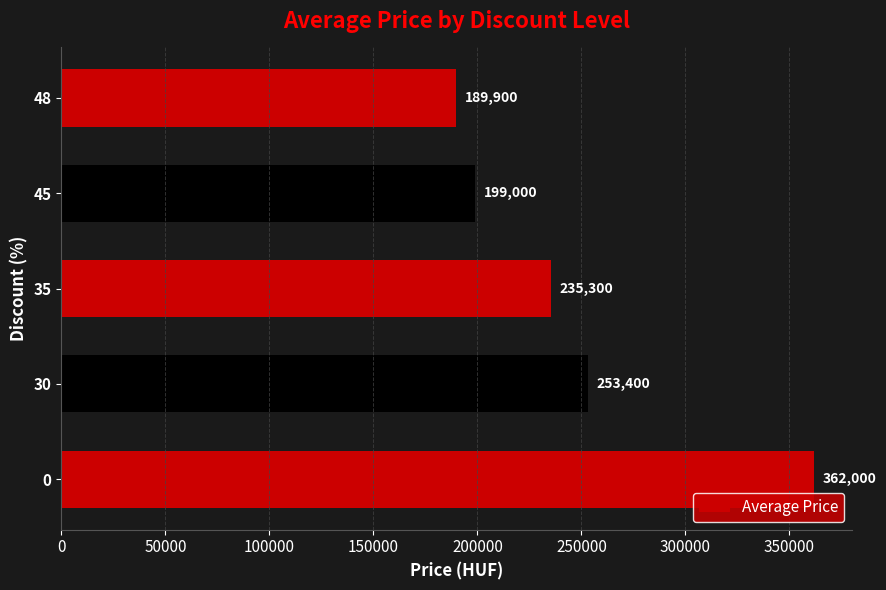

Reading top to bottom, what are all the values shown in this chart?

189900	199000	235300	253400	362000